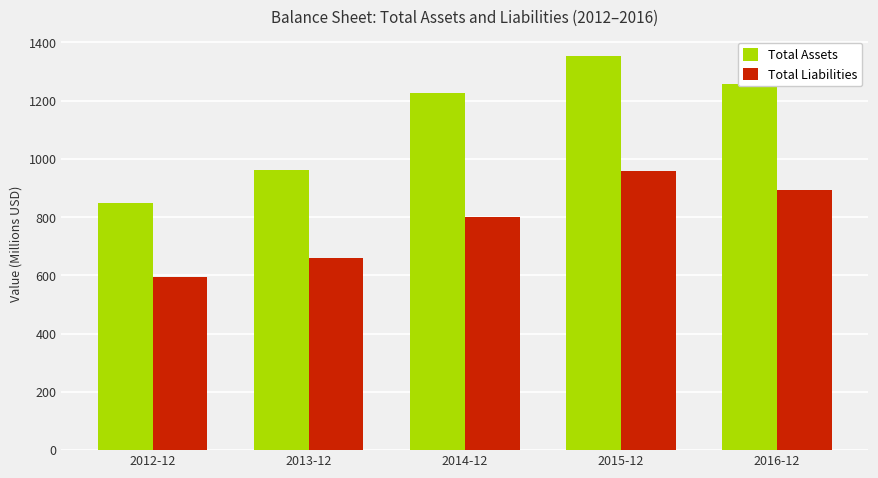

Where is Total Assets nearest to the value 1100?

2014-12